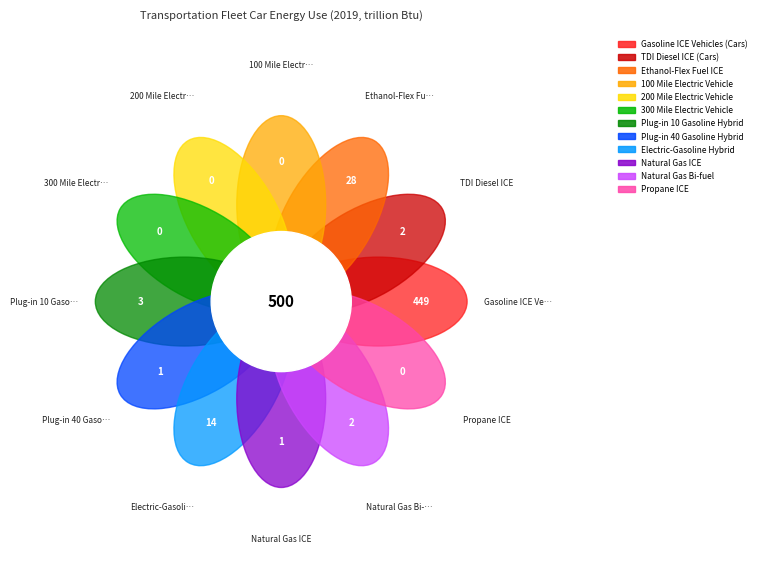

The Gasoline ICE Vehicles (Cars) slice represents 90% of the pie. True or false?

True